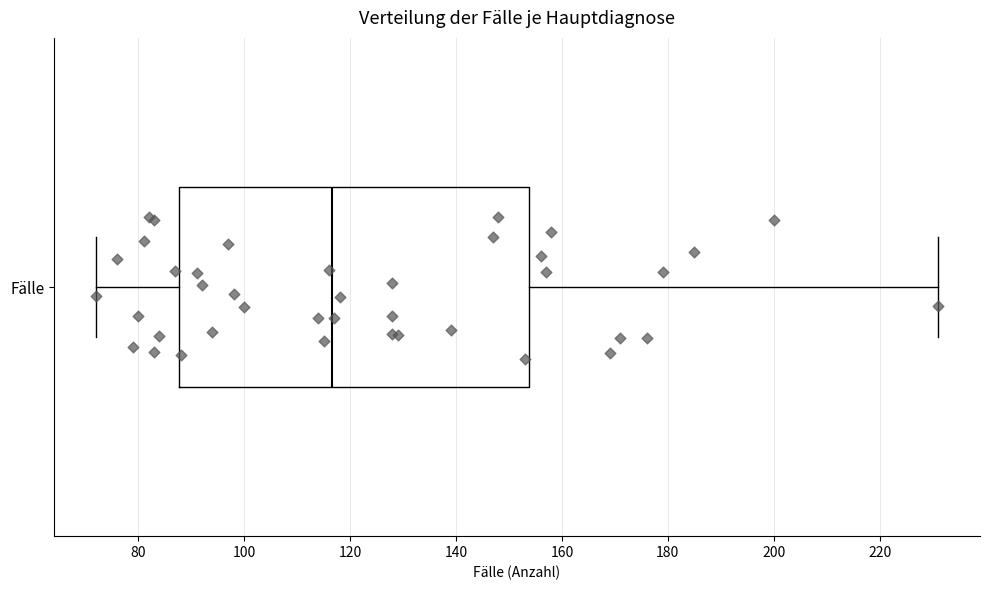

Read this box plot against the x-axis: the position of the median line, the range covered by the box, and the ends of both whiskers. The values are not printed on the chart, so give them approximately, as read against the axis.

median 116, box 88 to 154, whiskers 72 to 232